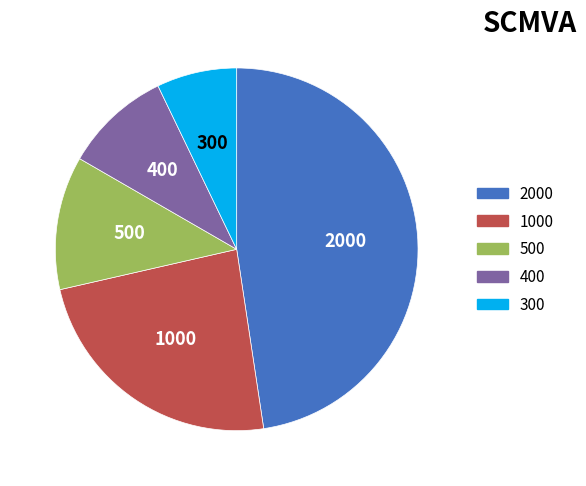

Is there a majority slice in this chart?

No